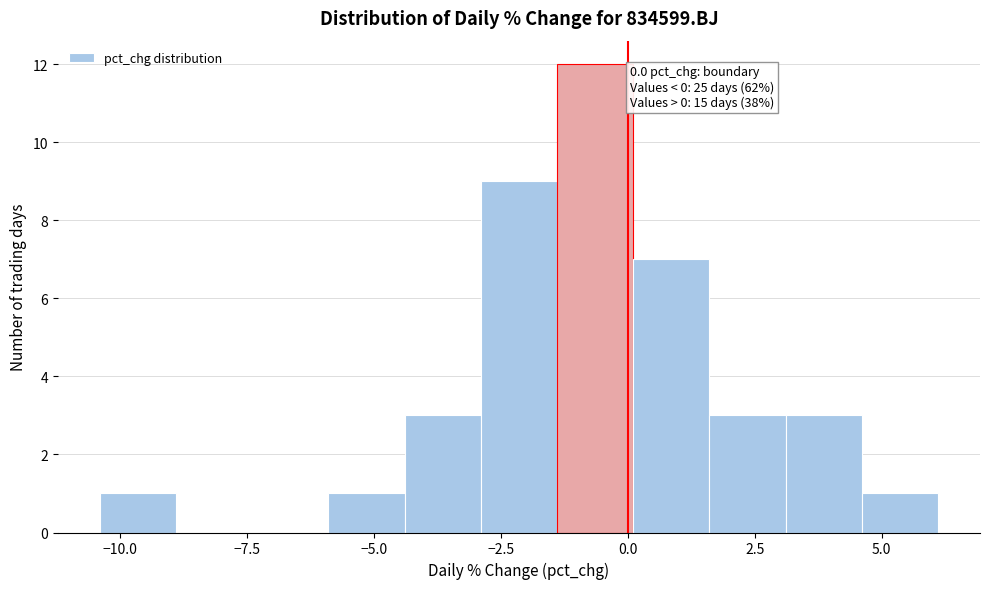

Around what value on the x-axis is the tallest bar? Give the approximate position of its centre, as read against the axis.

-0.5